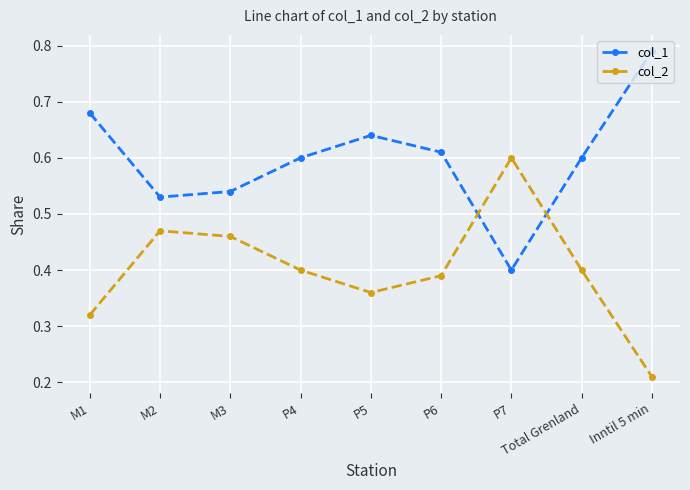

What is the label of the 2nd point from the right?

Total Grenland